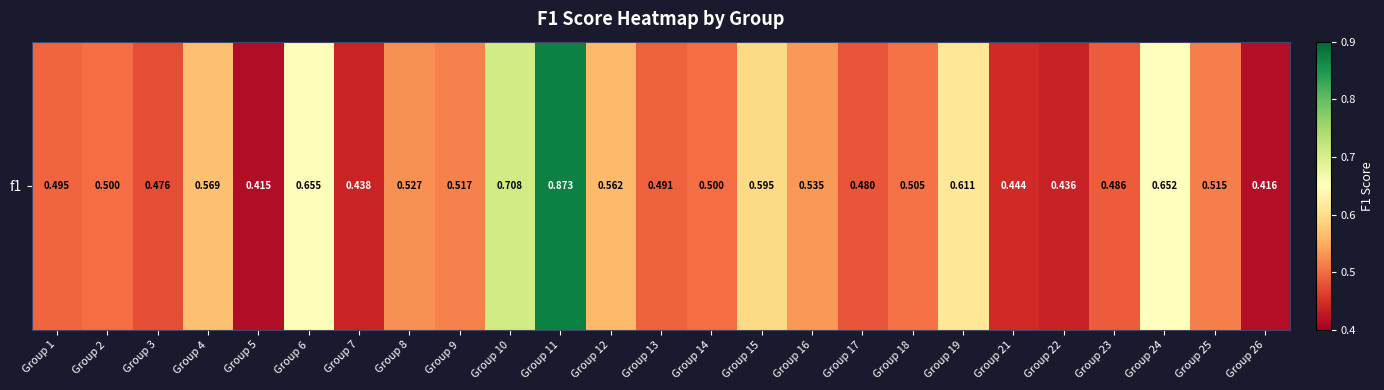

Between Group 7 and Group 13, which is larger?

Group 13